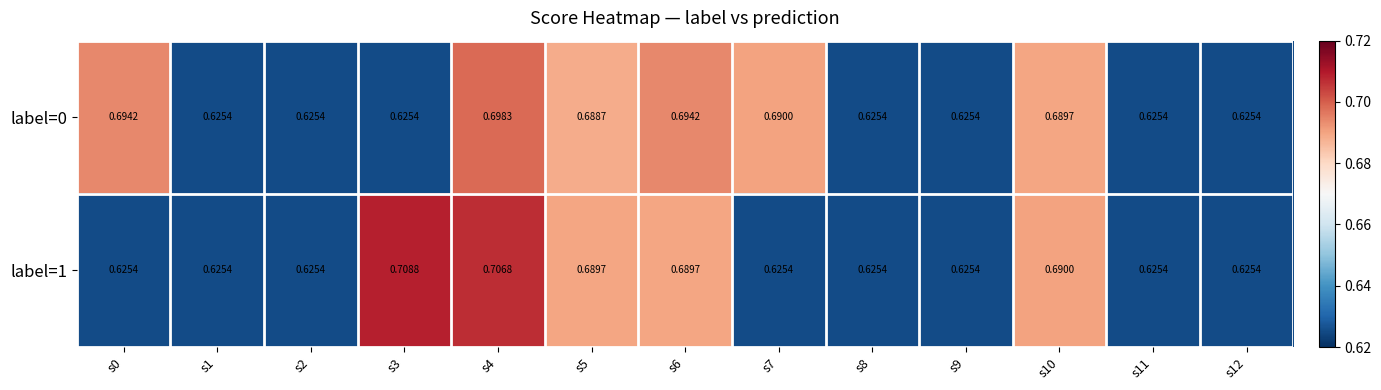

How many data points does each series have?

13